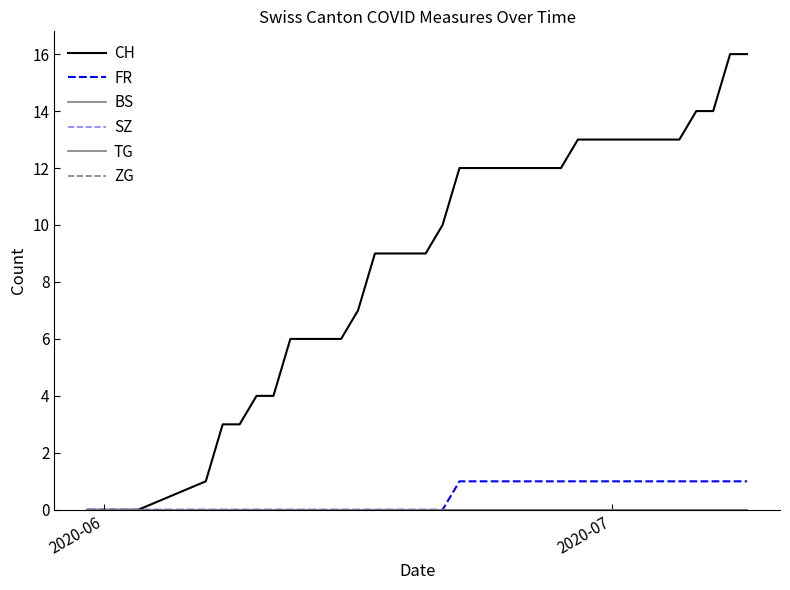

Which series has the widest spread of values?

CH